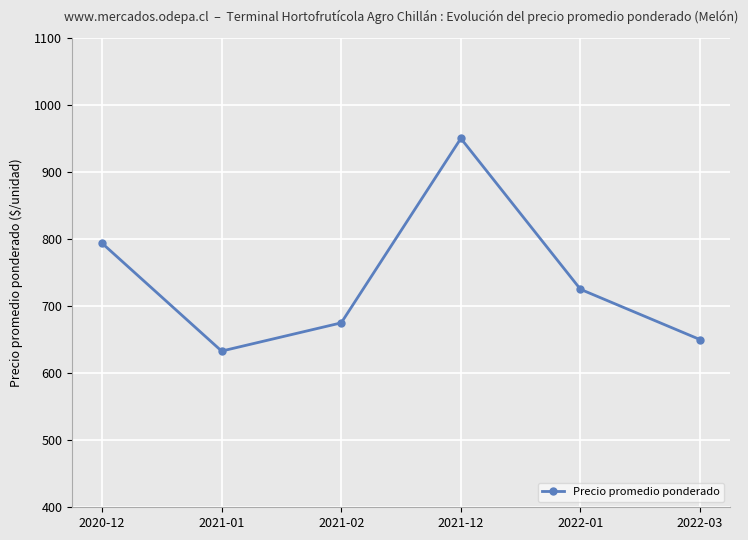

Reading left to right, transcribe all the data shown in this chart.

793.8	632.9	675.0	950.0	725.0	650.0